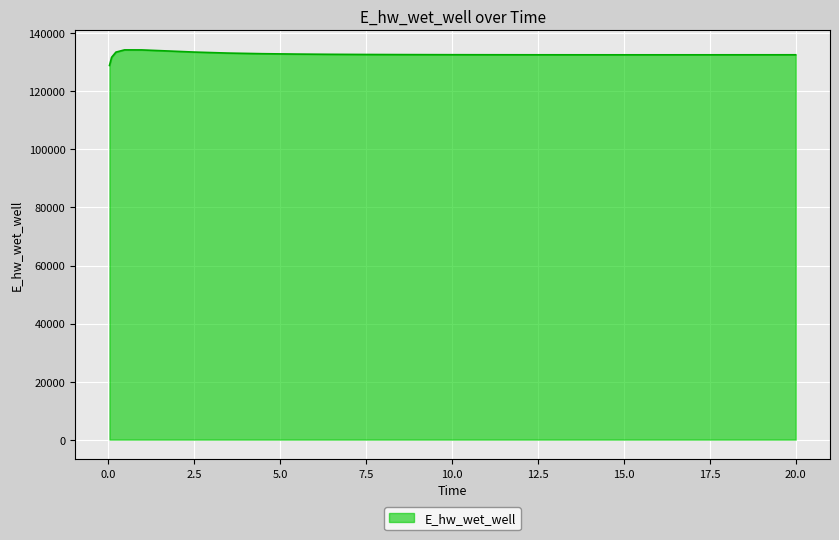

True or false: there are more than 0 points higher than both neighbors.

True